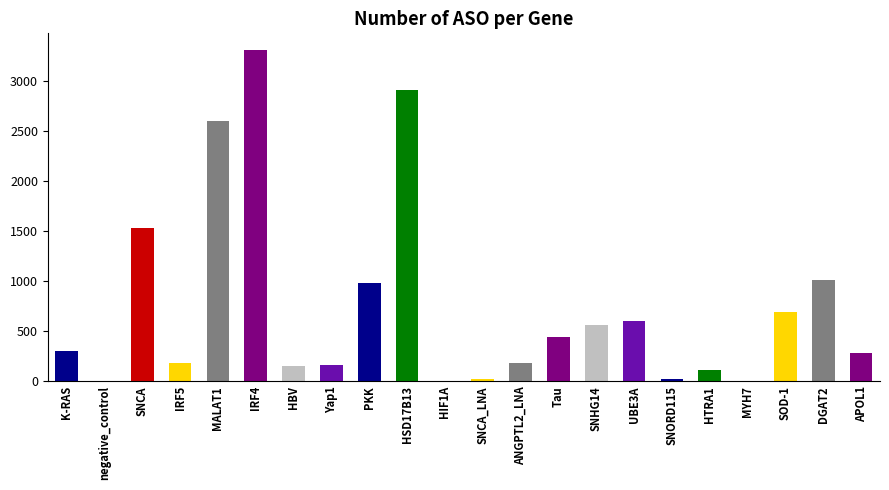

Approximately how many times larger is the value at UBE3A compared to SNCA?

0.4